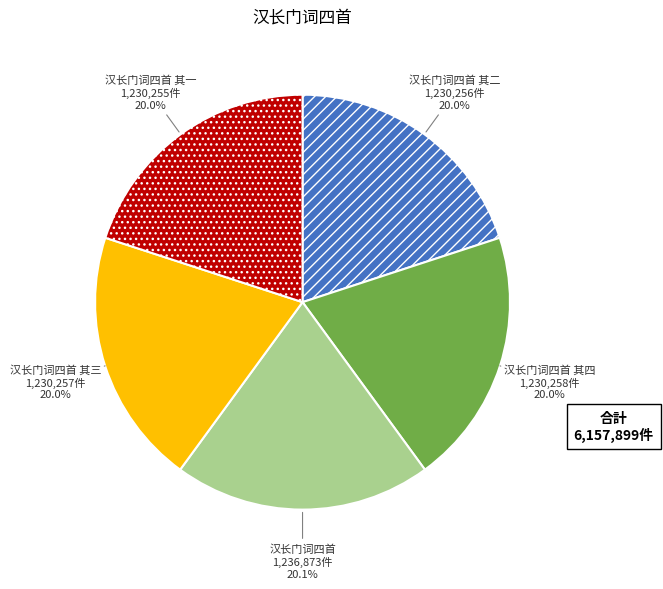

Is there any slice that represents more than half of the pie?

No